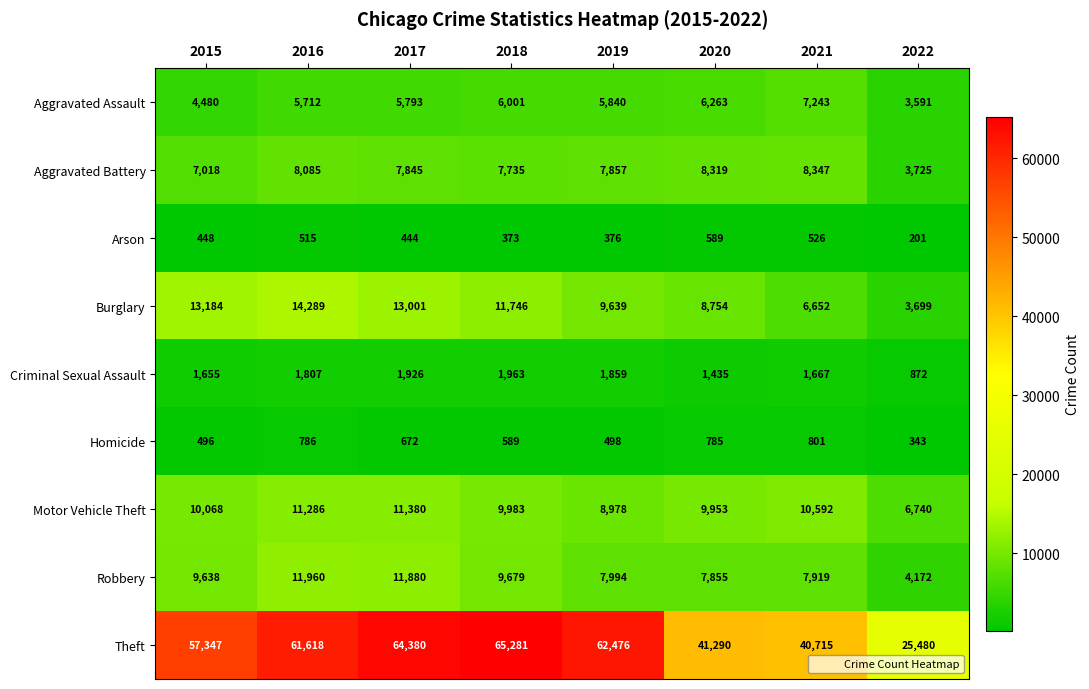

What value does the Arson series have at 2019?

376